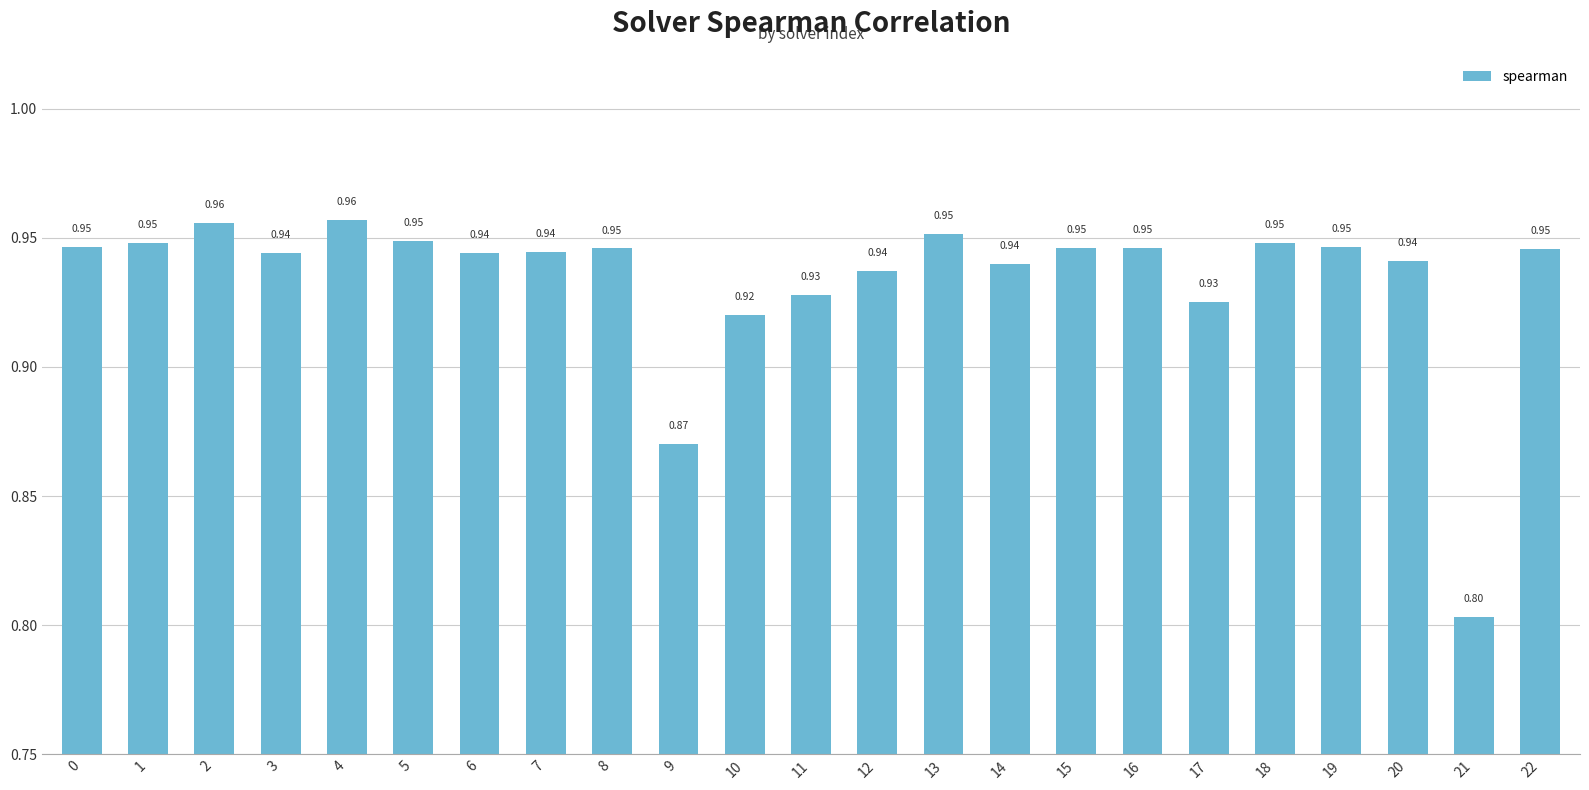

Count the values in the range 0 to 1.

23